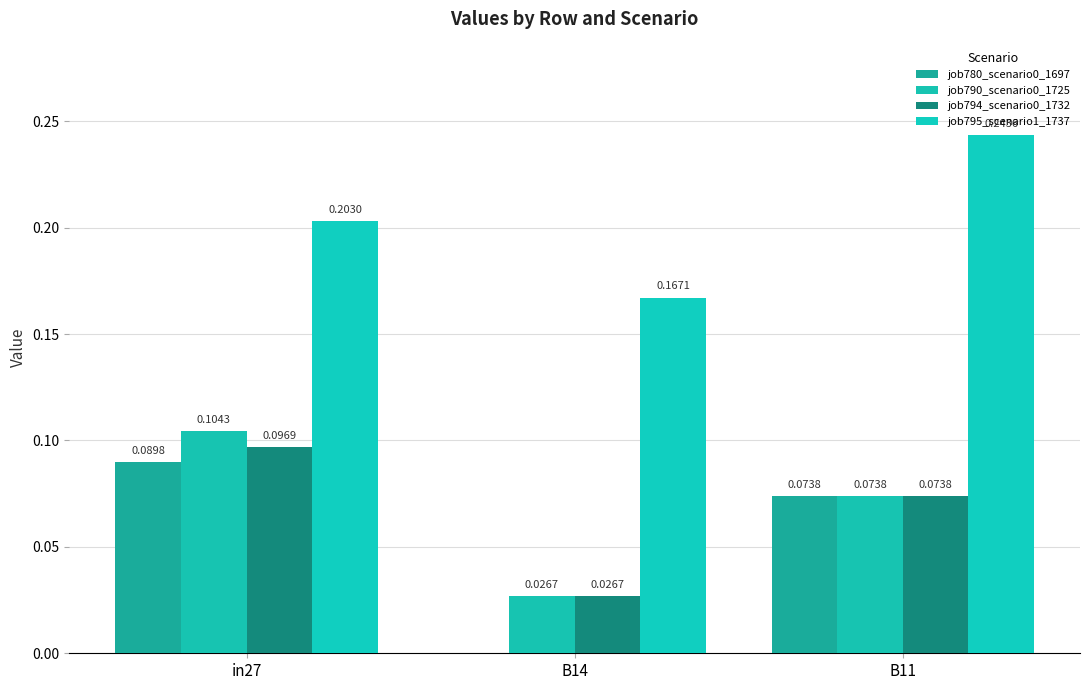

Reading right to left, transcribe all the data shown in this chart.

job780_scenario0_1697: B11=0.1	B14=0.0	in27=0.1
job790_scenario0_1725: B11=0.1	B14=0.0	in27=0.1
job794_scenario0_1732: B11=0.1	B14=0.0	in27=0.1
job795_scenario1_1737: B11=0.2	B14=0.2	in27=0.2